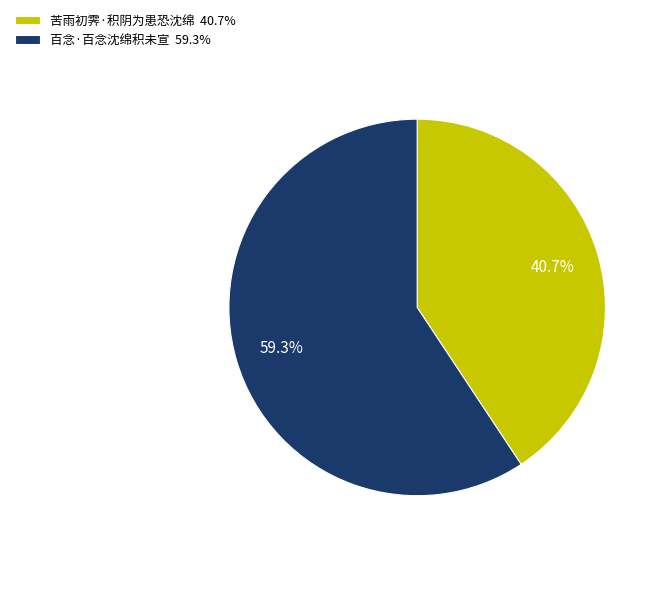

Does 苦雨初霁·积阴为患恐沈绵 represent more than half of the total?

No